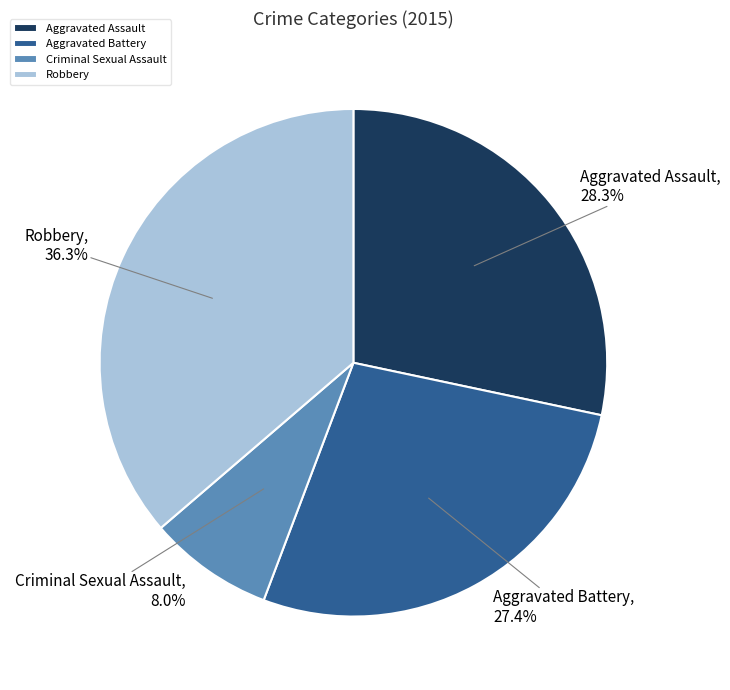

Is the sum of Criminal Sexual Assault and Aggravated Battery greater than half?

No